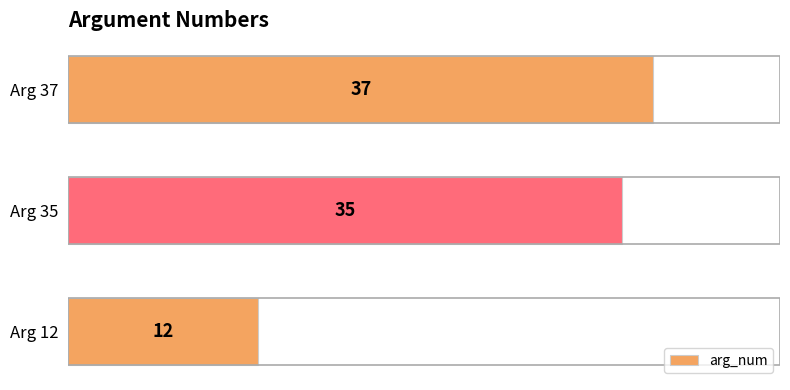

The value at Arg 12 is 17. True or false?

False